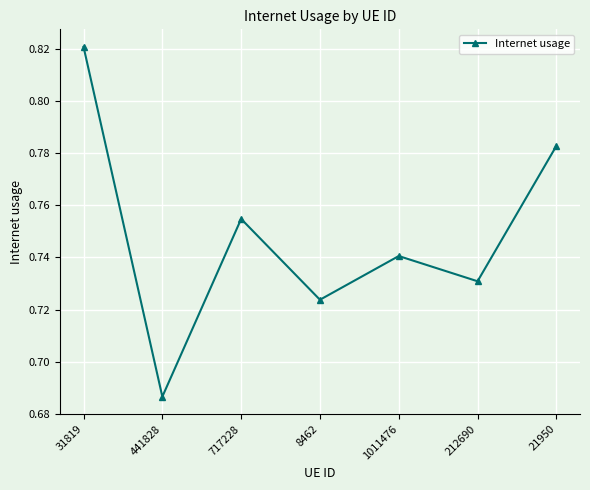

At which category does the chart reach its peak across all series?

31819